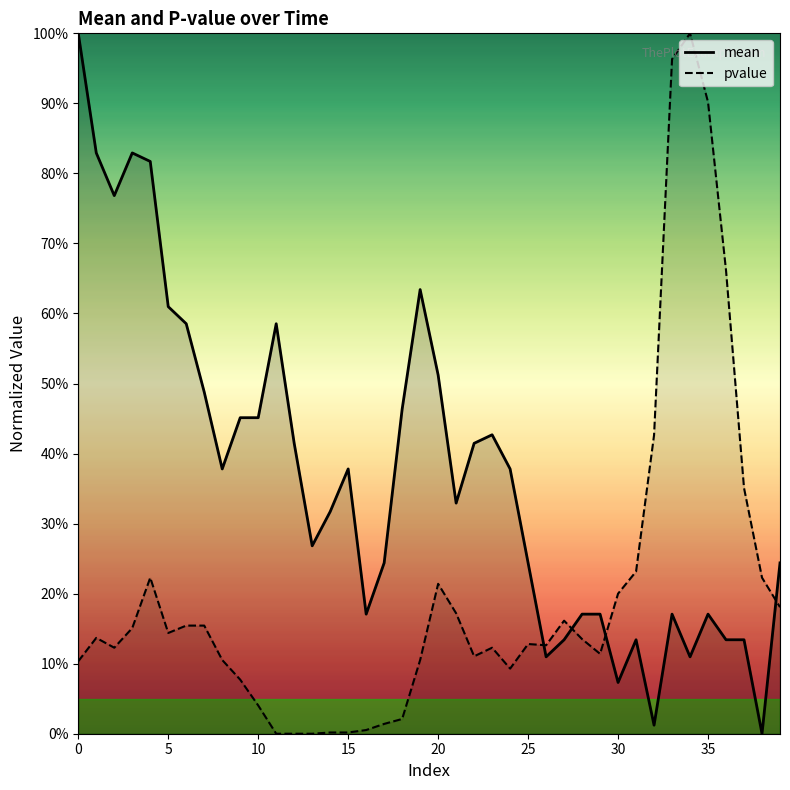

The mean series shows 0.2 at 12. True or false?

False